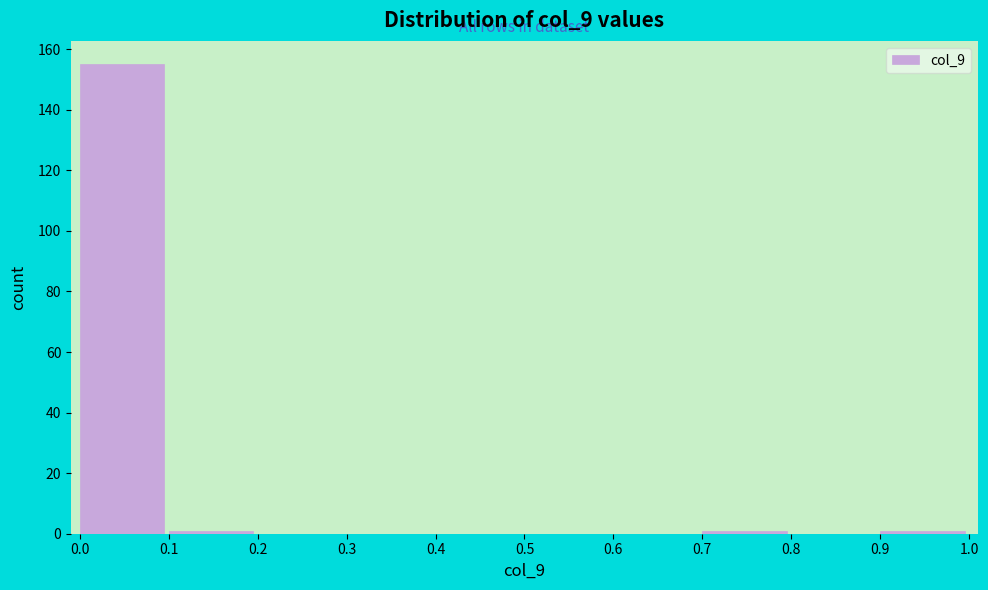

Reading left to right, transcribe this chart: for each bar, give the range it covers on the x-axis and its height. The values are not printed on the chart, so give them approximately, as read against the axis.

0.0 to 0.1: 156
0.1 to 0.2: under 2
0.2 to 0.3: 0
0.3 to 0.4: 0
0.4 to 0.5: 0
0.5 to 0.6: 0
0.6 to 0.7: 0
0.7 to 0.8: under 2
0.8 to 0.9: 0
0.9 to 1.0: under 2